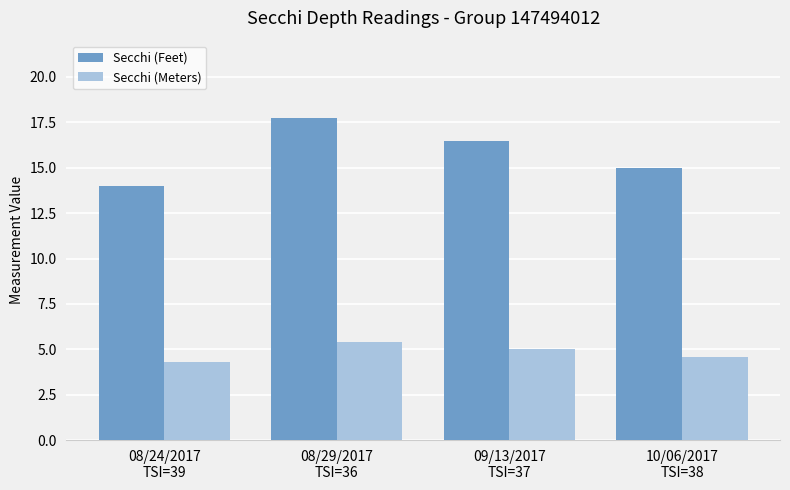

What is the average value of the Secchi (Meters) series?

4.8